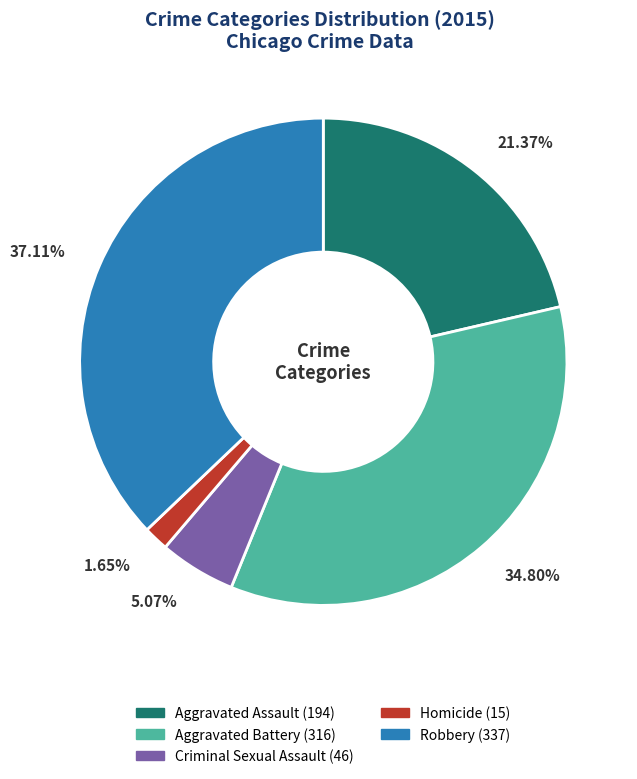

The Homicide slice represents 2% of the pie. True or false?

True